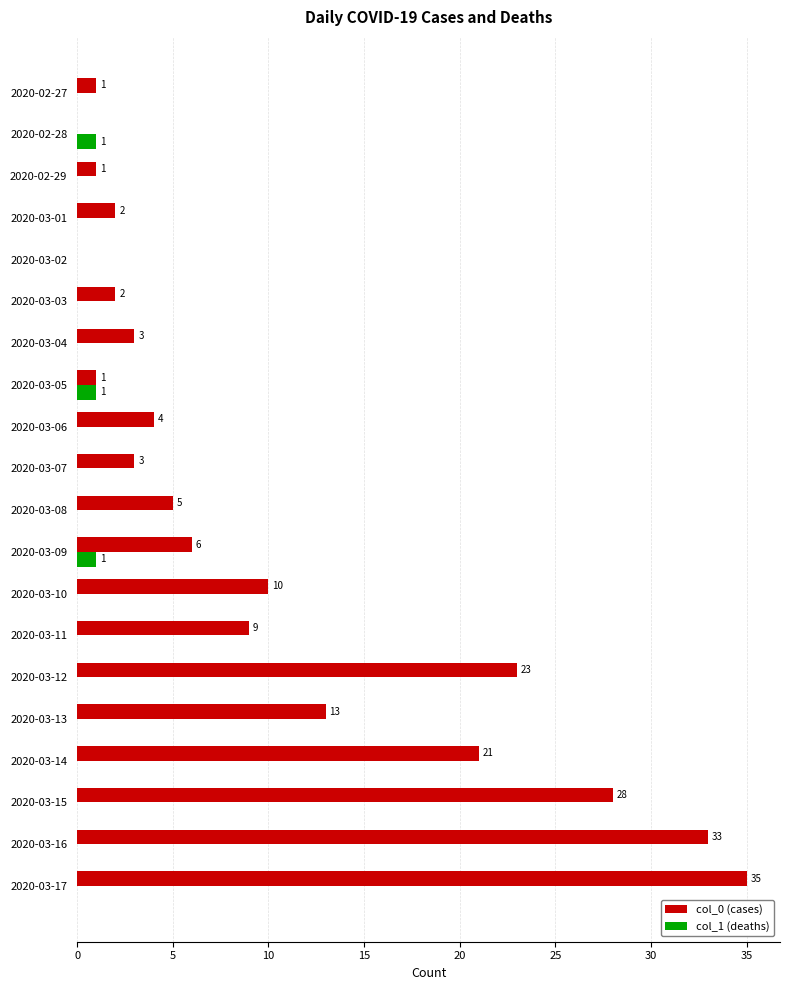

Which label corresponds to the largest value in the chart?

2020-03-17